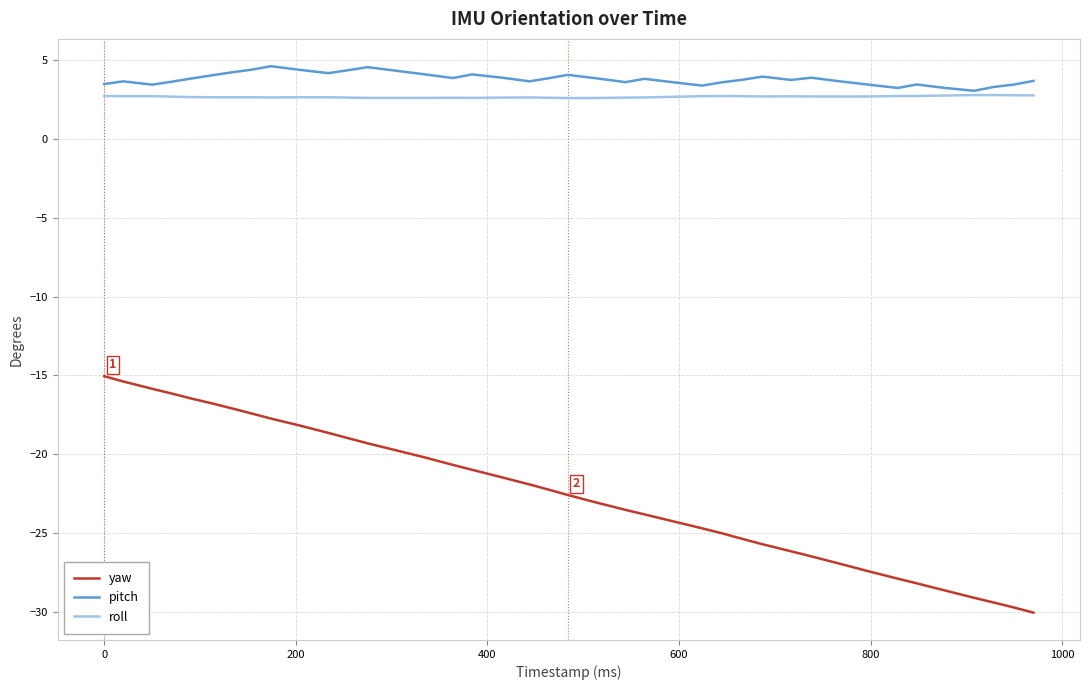

What is the difference between the second highest and minimum values in the roll series?

0.2